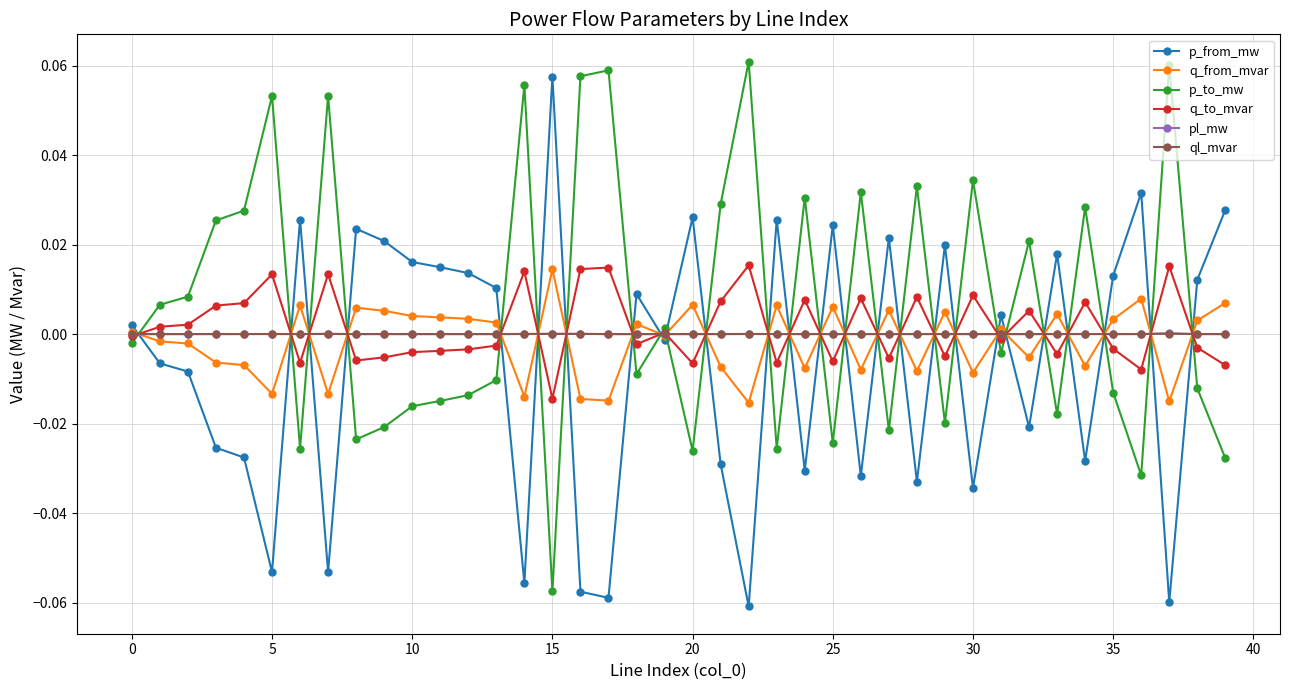

After their last crossing, which series has the higher values: p_from_mw or q_to_mvar?

p_from_mw